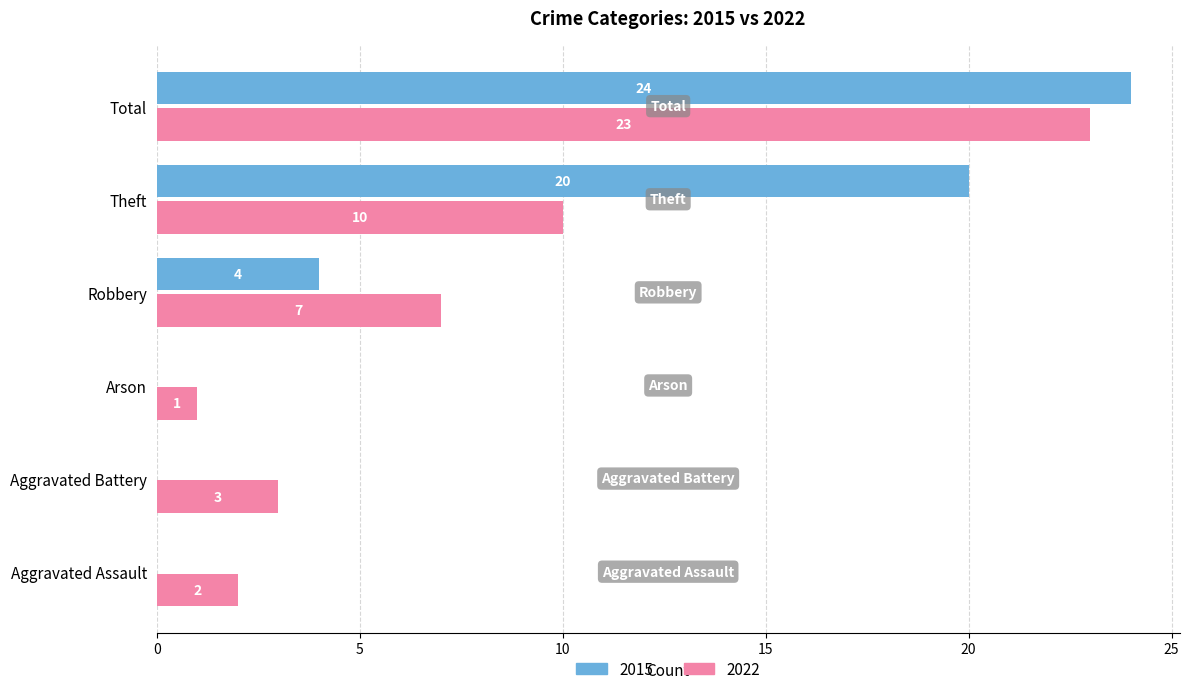

What are all the series names shown in the legend?

2015, 2022